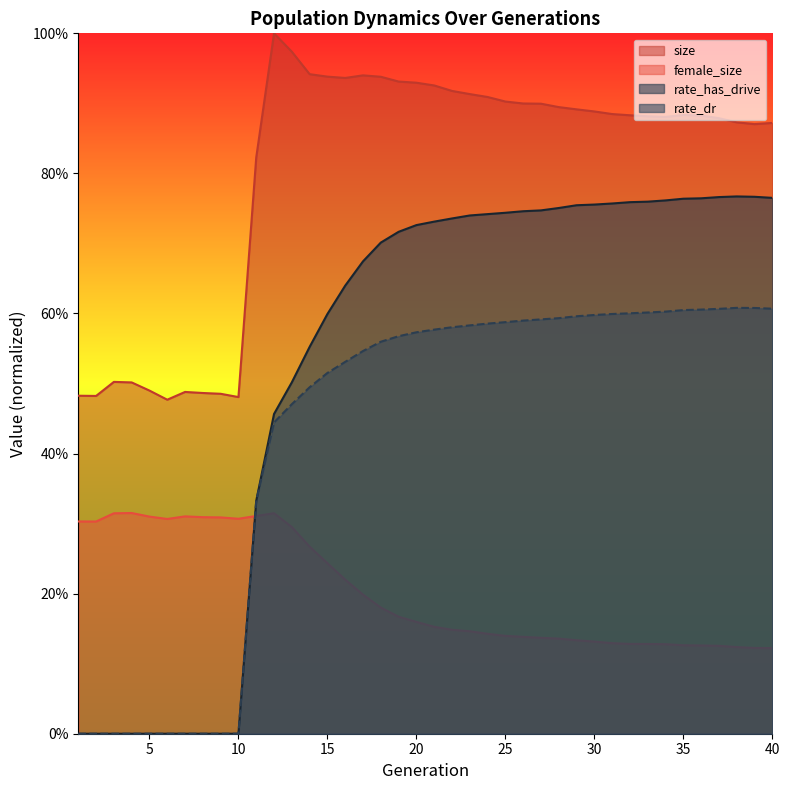

Where is the first local minimum for female_size?

2